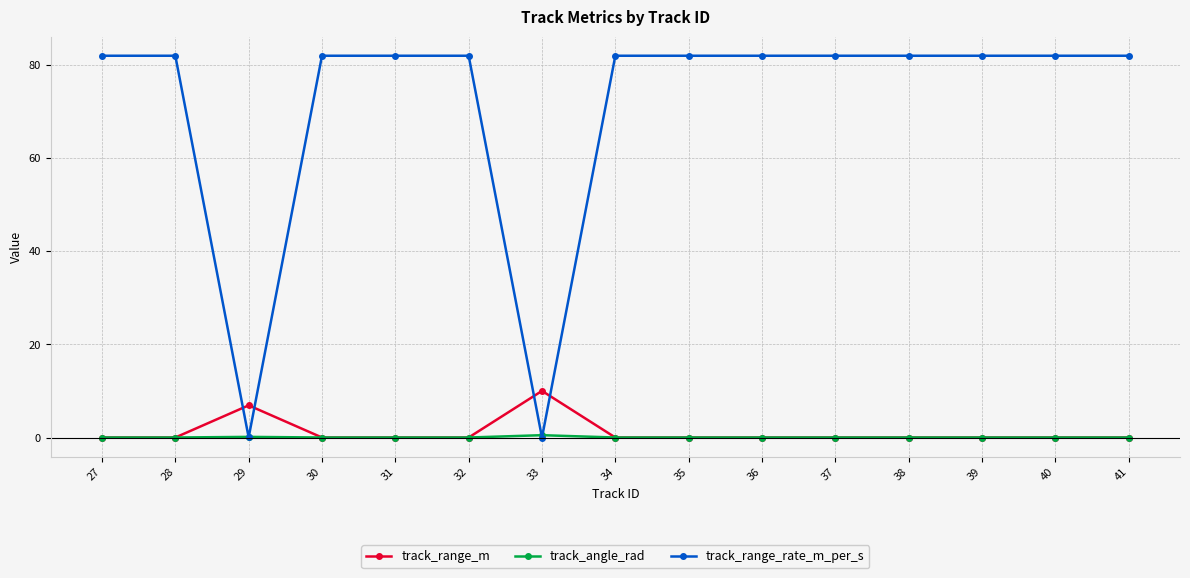

At which label does track_range_m reach its peak?

33